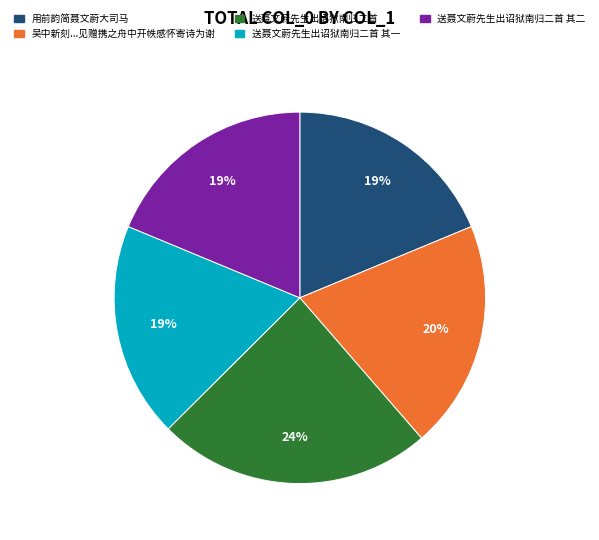

Does any single category account for the majority?

No